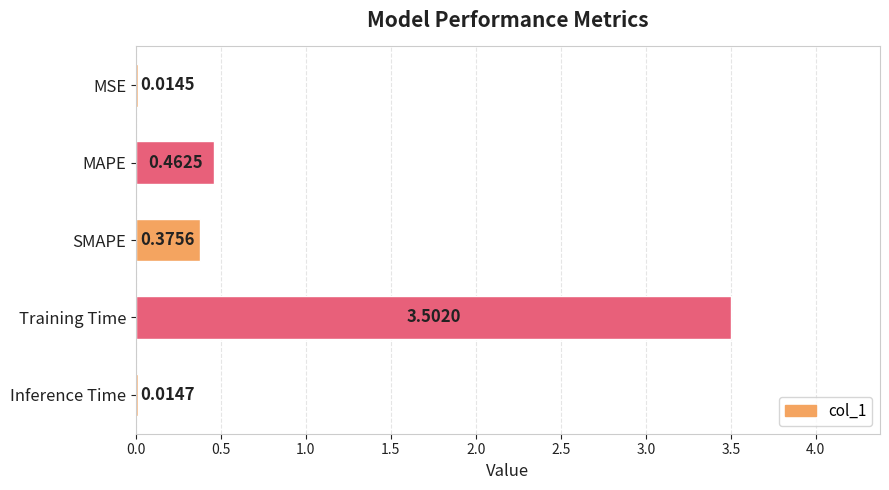

What is the label of the 5th bar from the bottom?

MSE